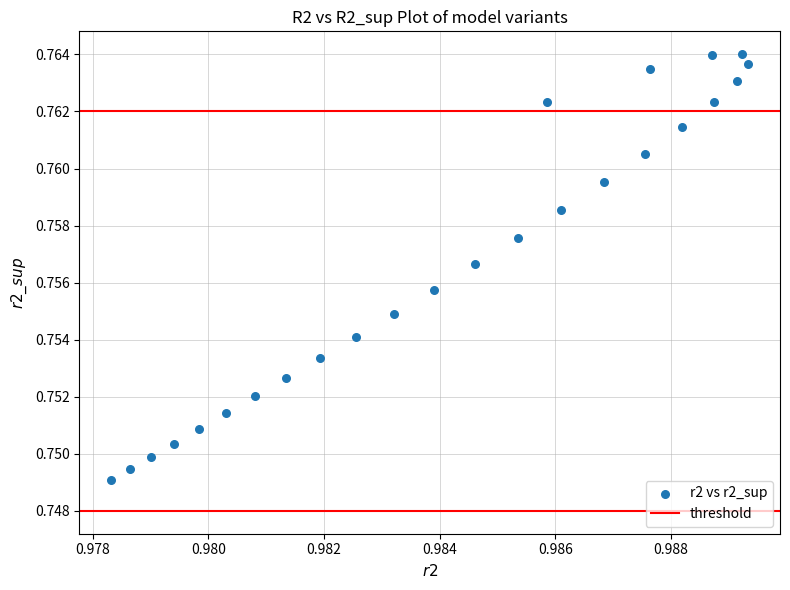

Count the number of points in this scatter plot.

25